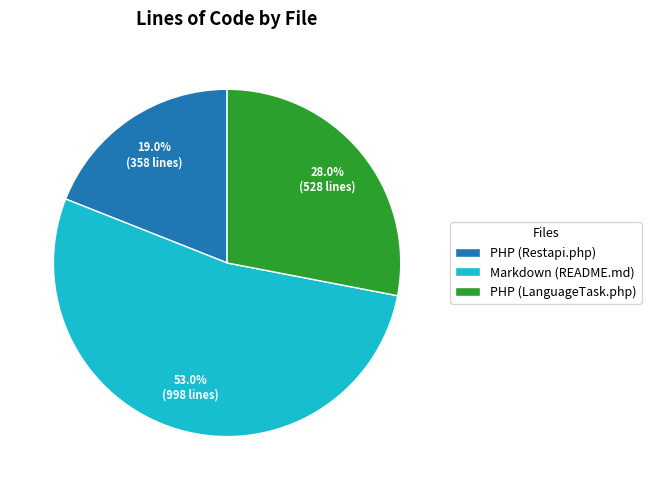

Approximately how many times larger is the value at PHP (Restapi.php) compared to Markdown (README.md)?

0.4